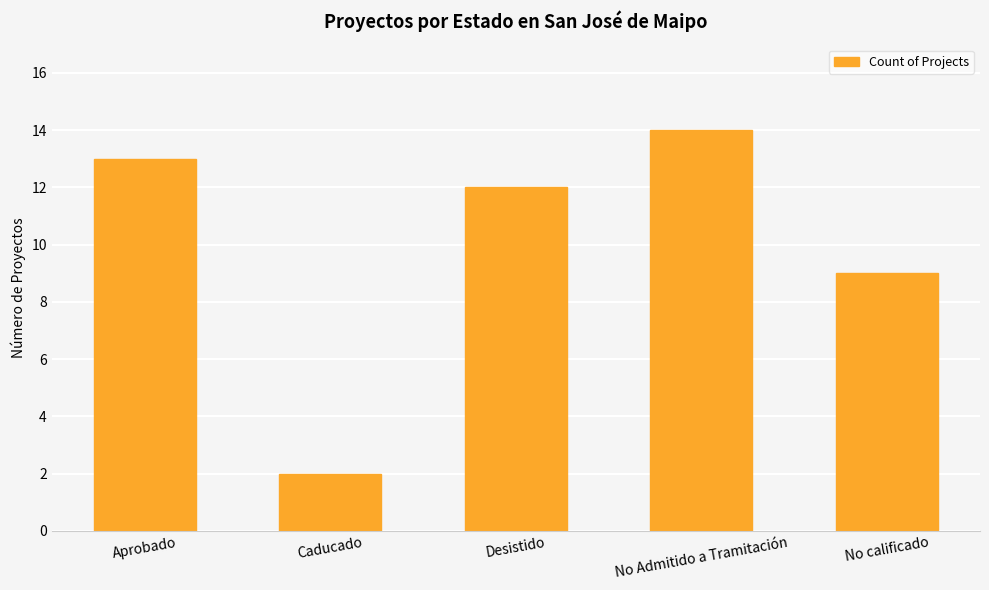

What position from the right is Aprobado?

5